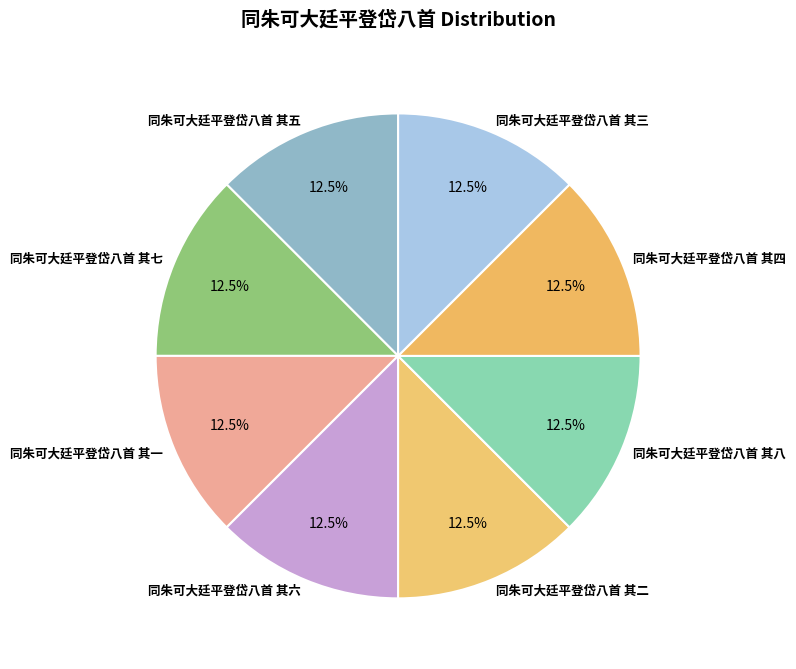

What is the ratio of the value at 同朱可大廷平登岱八首 其二 to the value at 同朱可大廷平登岱八首 其三?

1.0